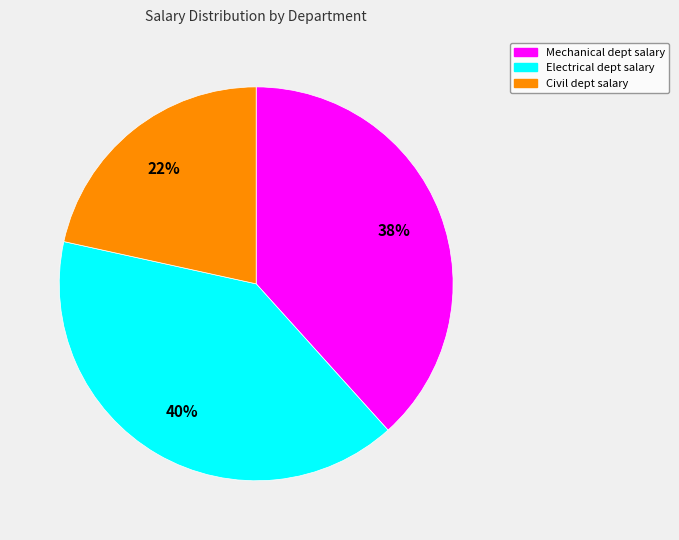

Is there a majority slice in this chart?

No